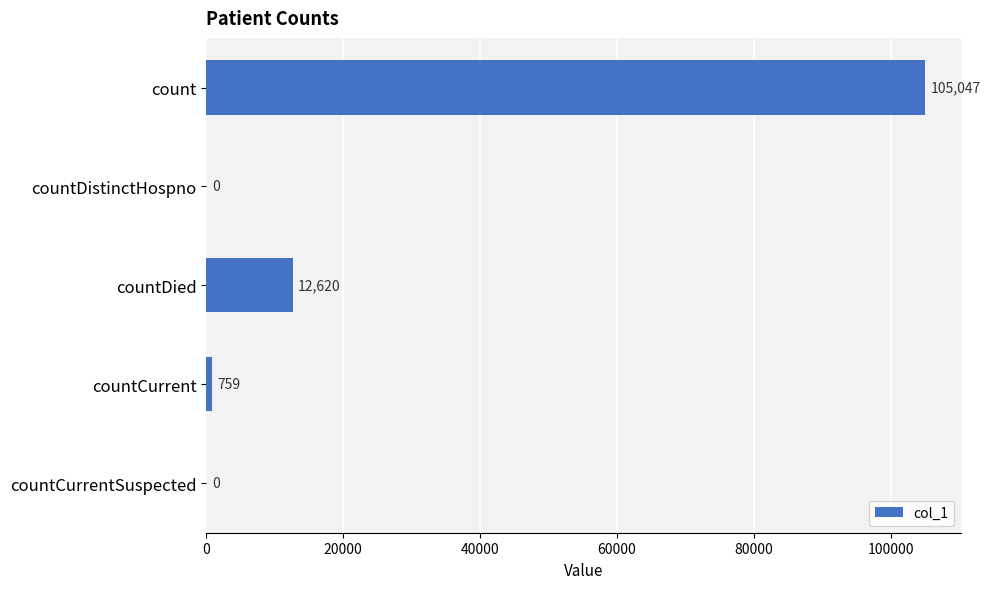

The value at countCurrent is 759. True or false?

True